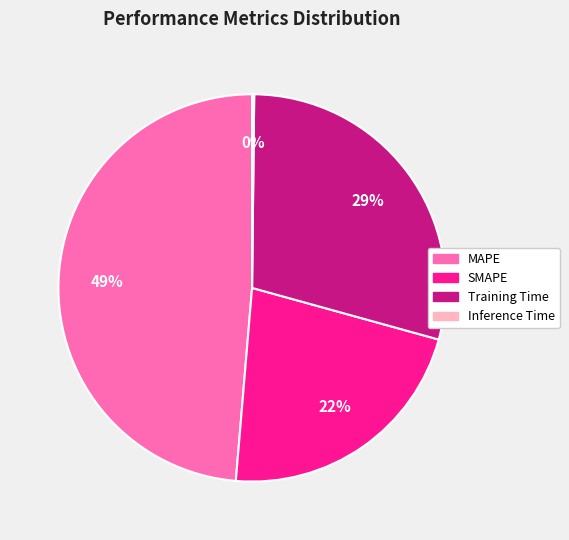

Which has a higher value, Training Time or MAPE?

MAPE